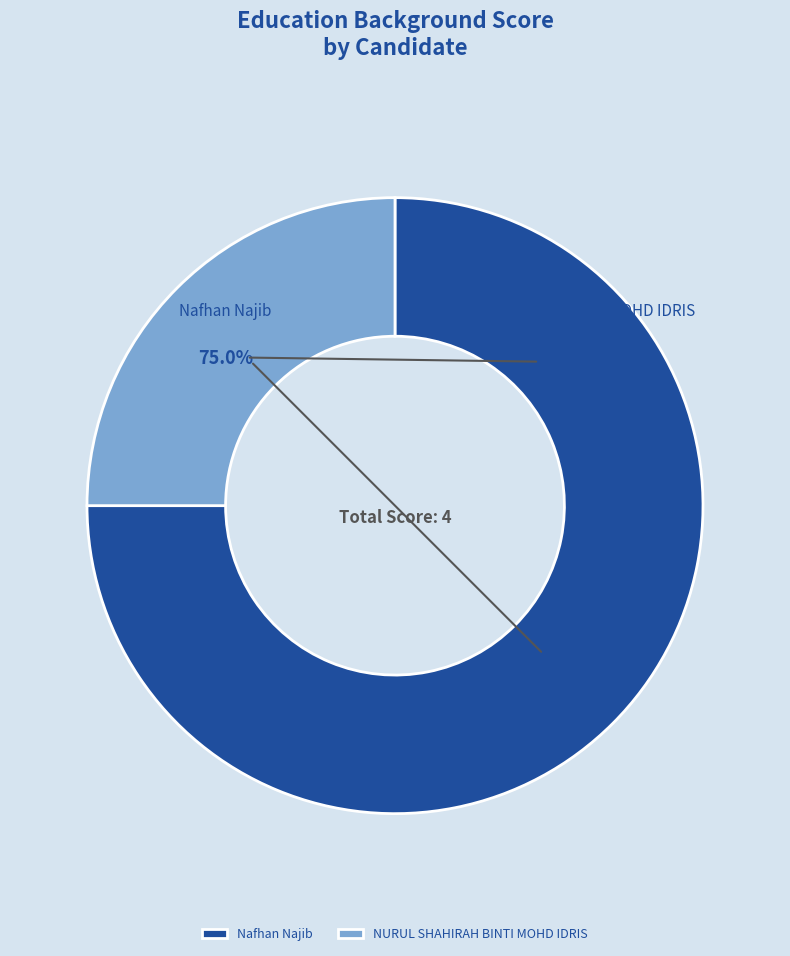

What portion of the pie excludes Nafhan Najib?

25.0%